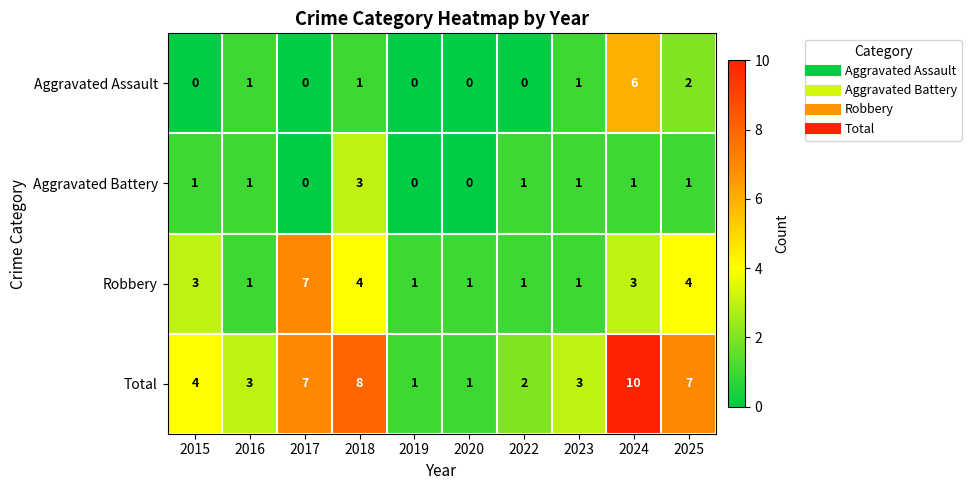

What is the maximum value for Aggravated Assault?

6